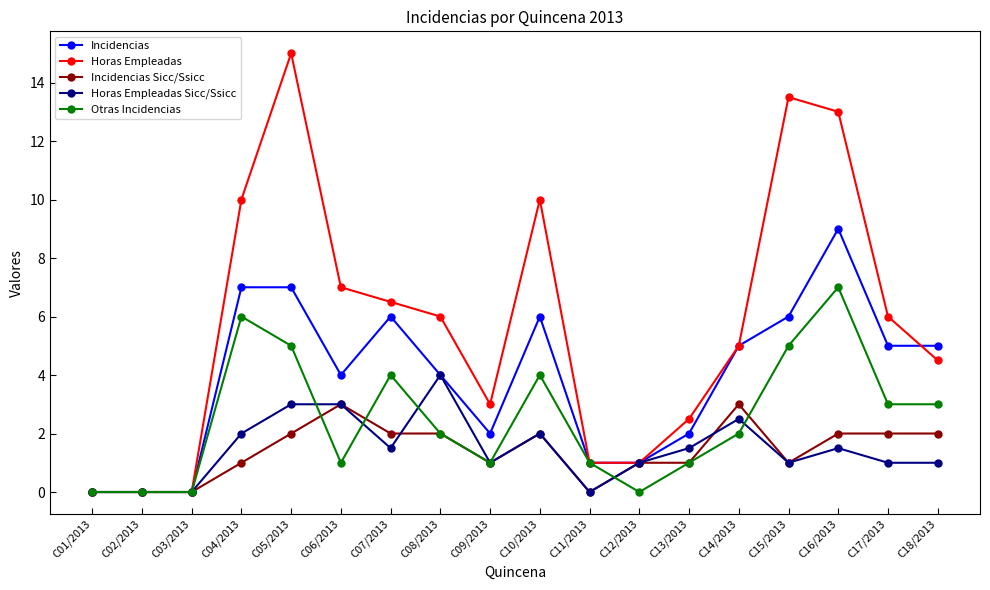

What is the maximum value shown in the chart?

15.0